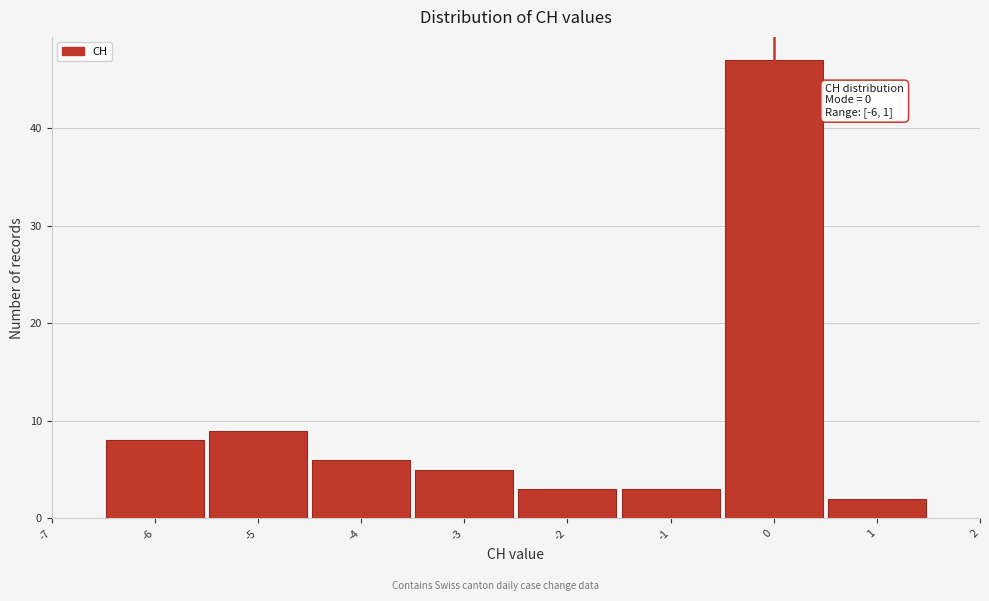

Over which range of the x-axis is the bar tallest?

-0.5 to 0.5